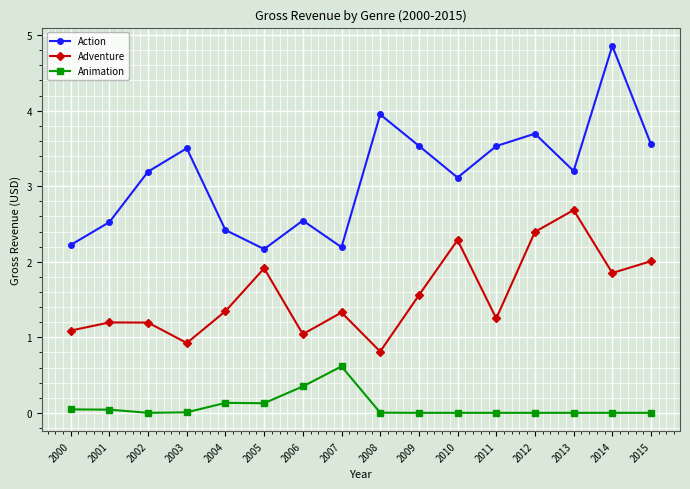

List the series in order of their overall mean, highest first.

Action, Adventure, Animation